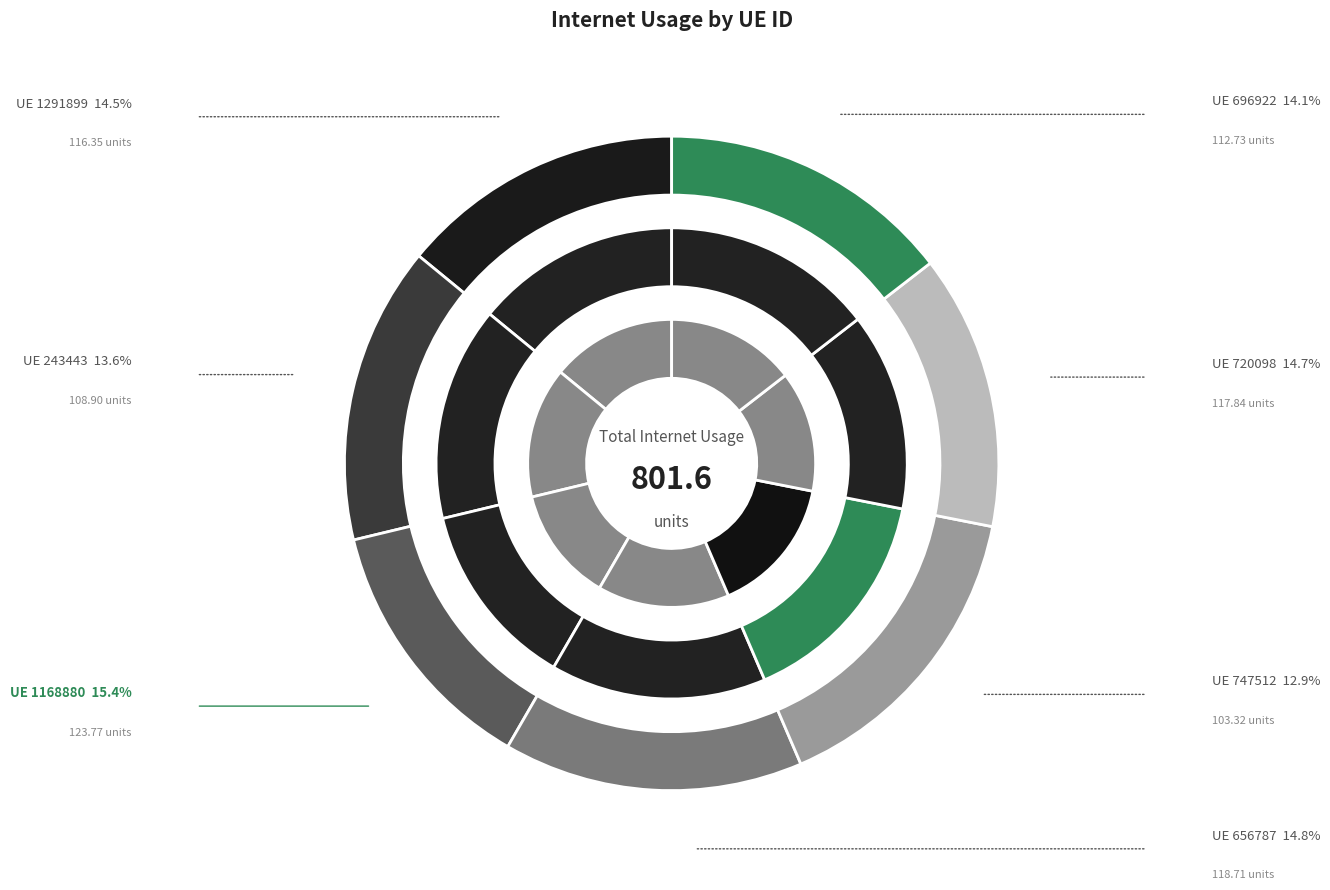

True or false: 696922 accounts for 9% of the total.

False